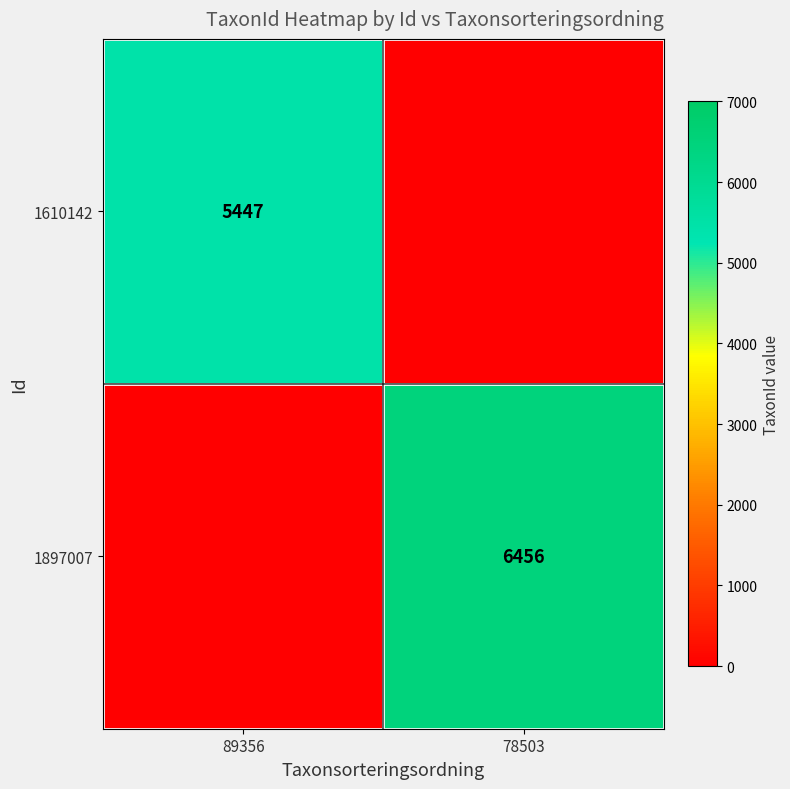

At which category is the sum across all series the highest?

78503